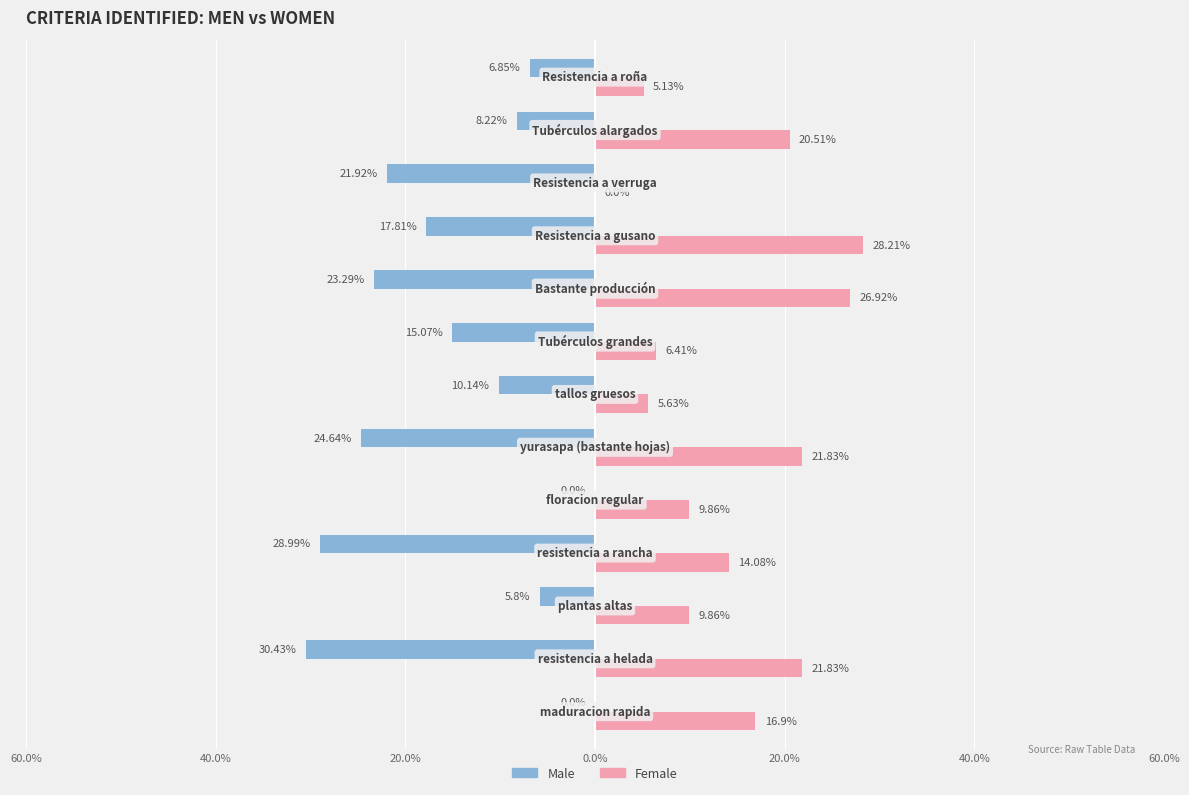

What are all the series names shown in the legend?

Male, Female